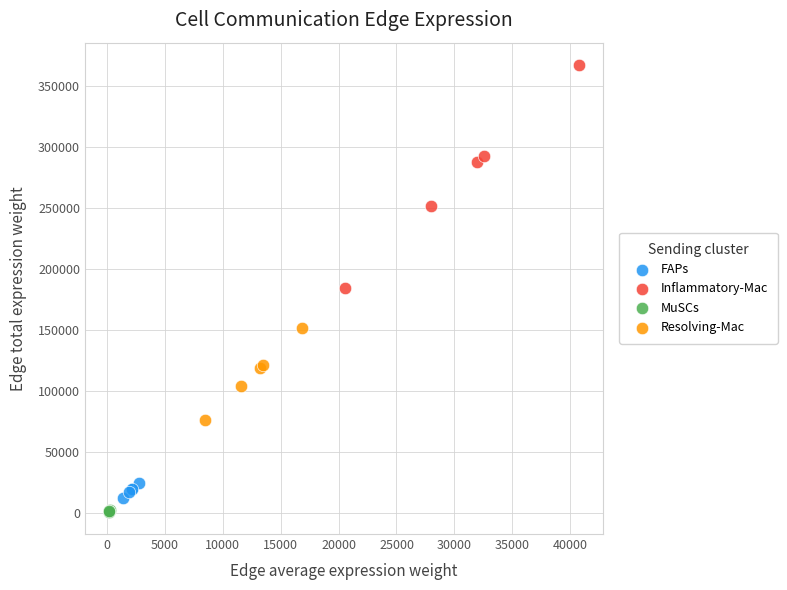

Which series has the largest Y range (max minus min)?

Inflammatory-Mac